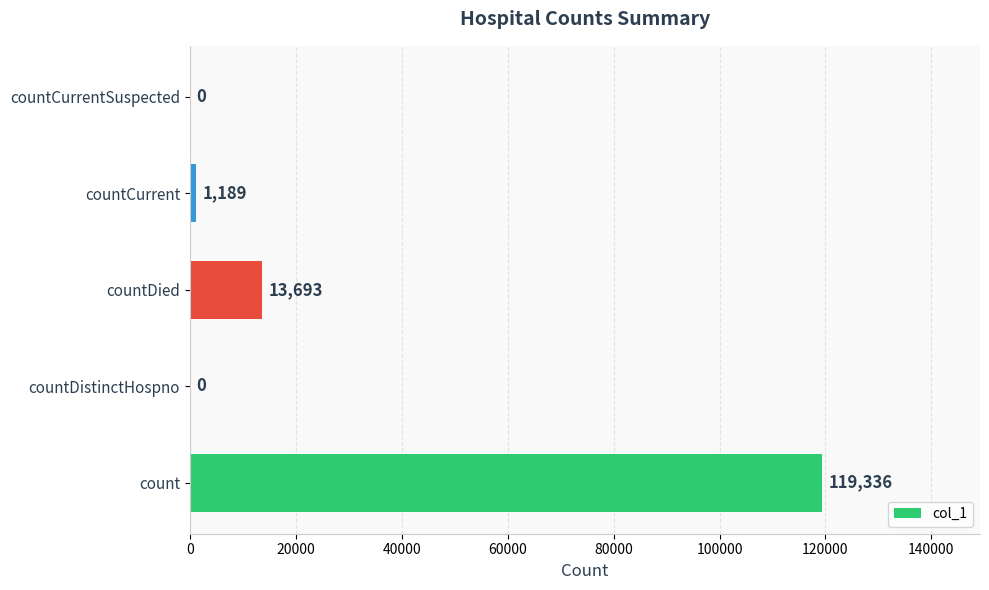

Reading bottom to top, extract all data points from this chart.

count=119336	countDistinctHospno=0	countDied=13693	countCurrent=1189	countCurrentSuspected=0